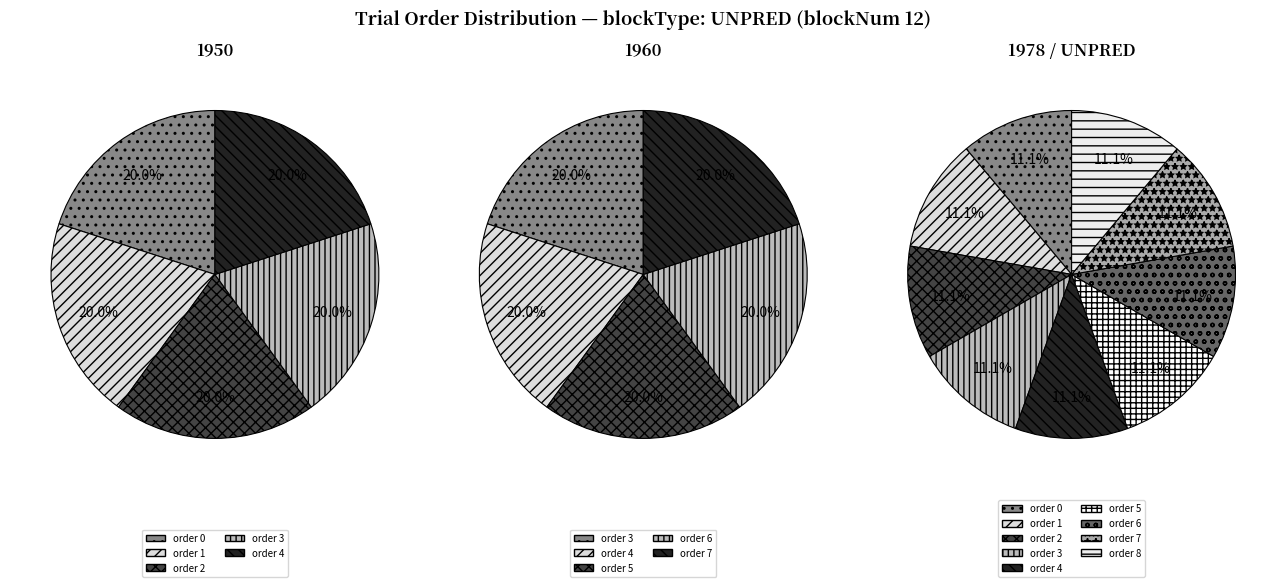

Does any single category account for the majority?

No